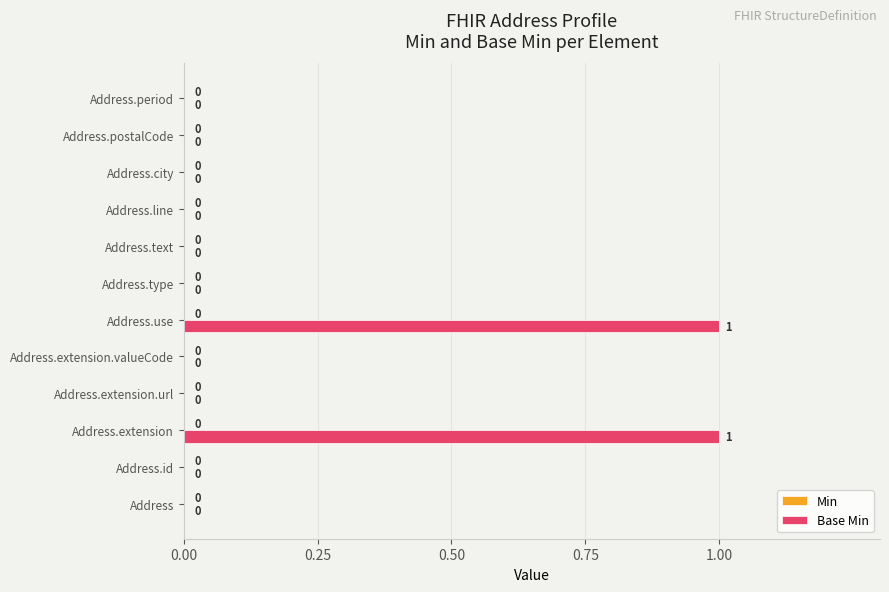

The value at Address.extension.valueCode is 1. True or false?

False